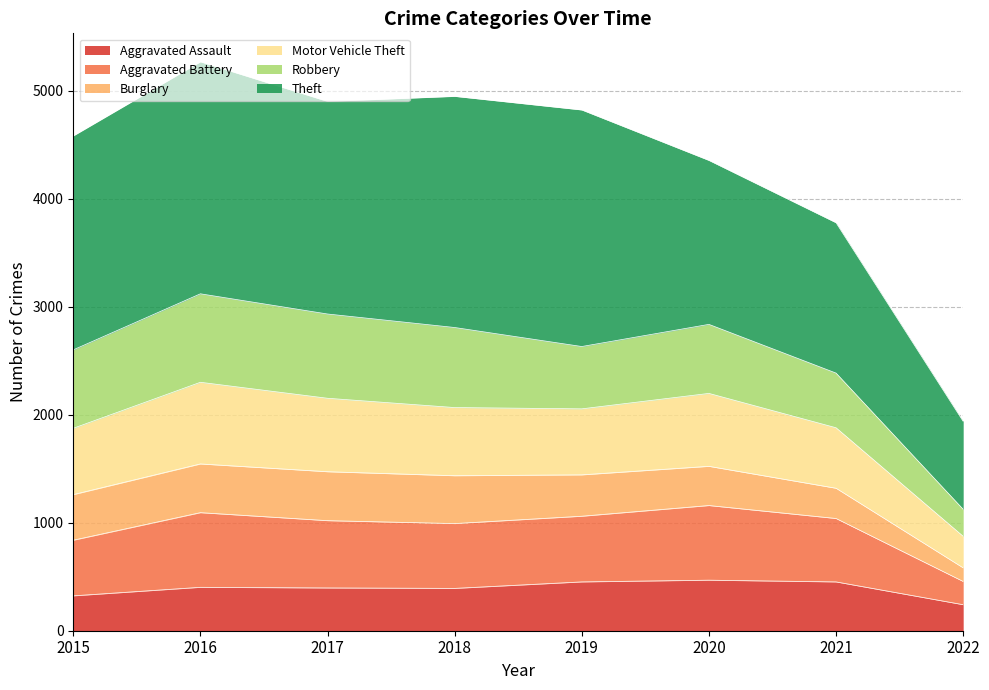

True or false: Motor Vehicle Theft and Aggravated Assault intersect in this chart.

False